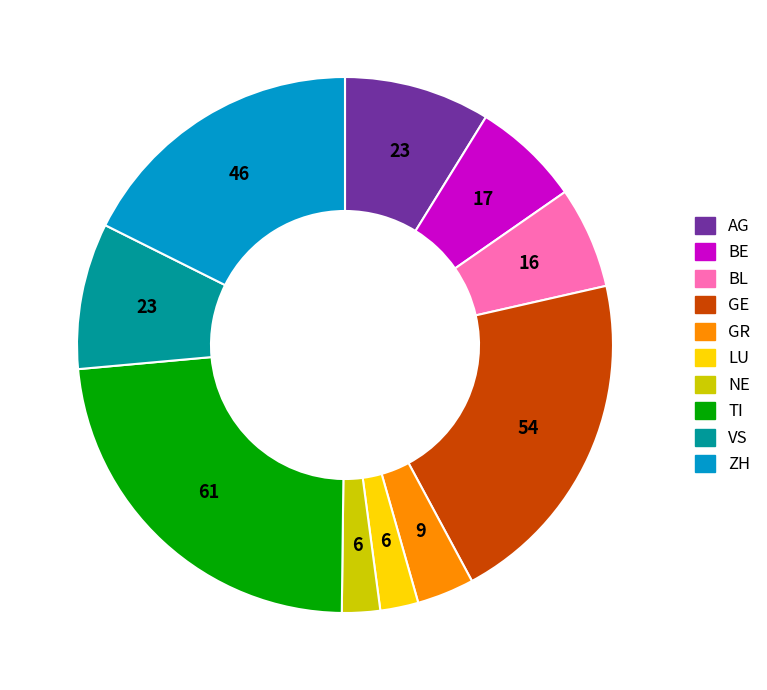

Which category has the biggest portion of the pie?

TI